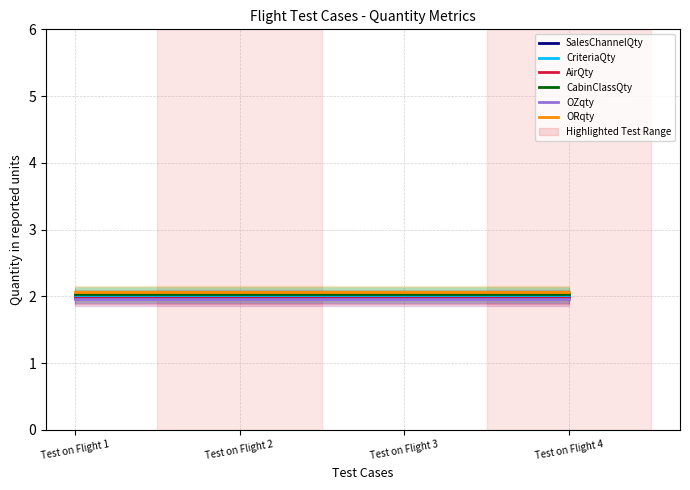

What is the average value of the CriteriaQty series?

2.0